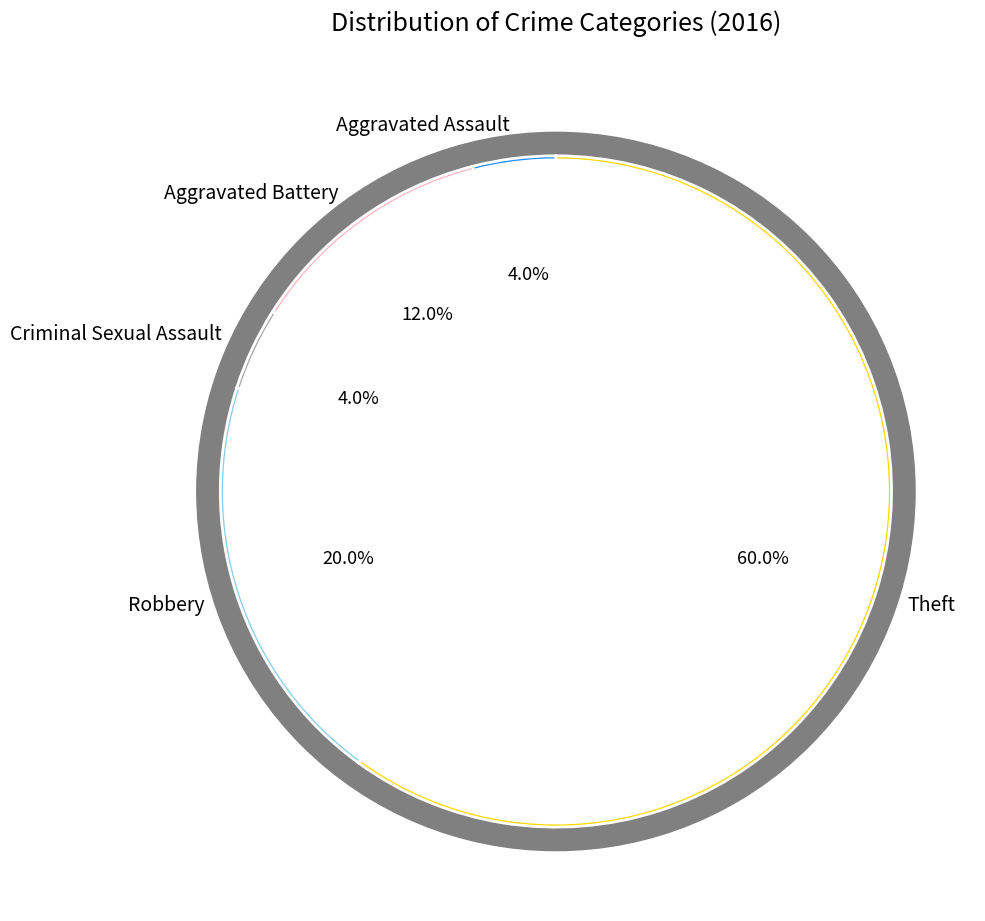

What portion of the pie excludes Robbery?

80.0%